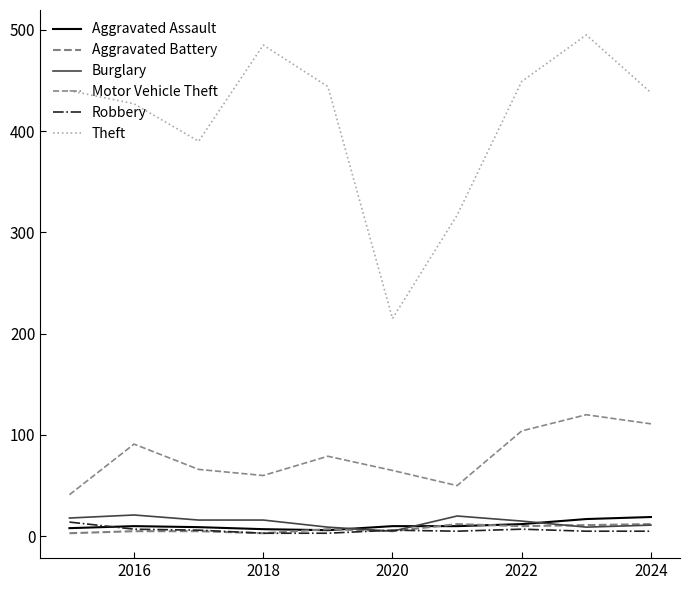

Count the number of categories in the chart.

10